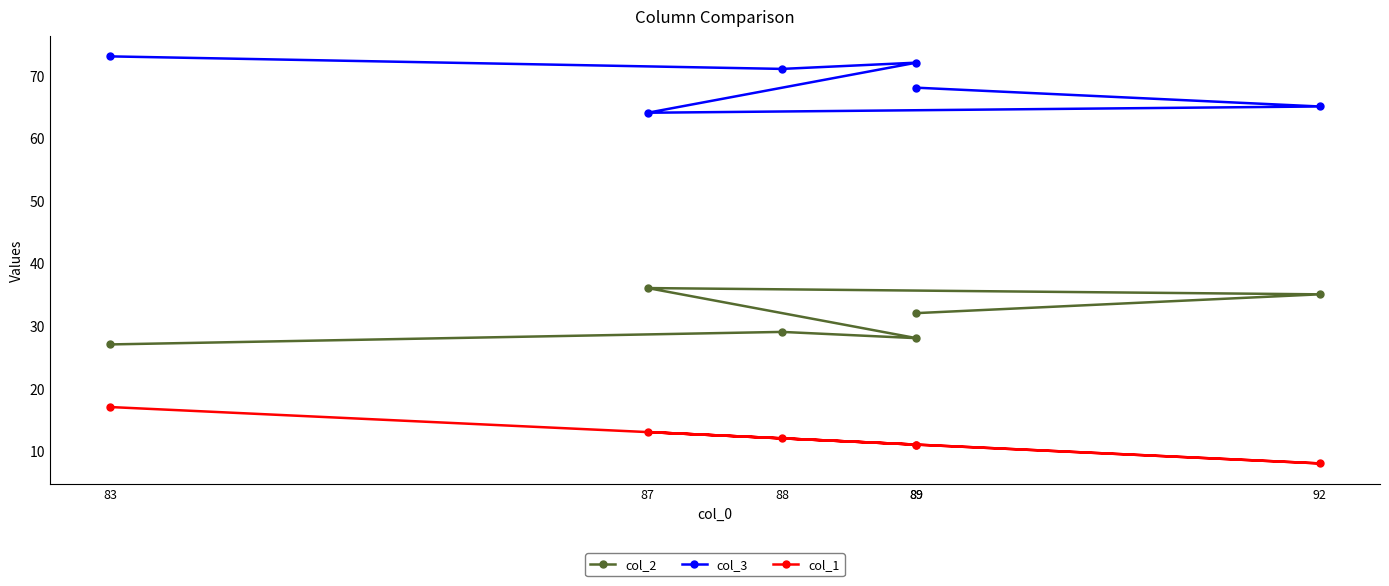

Does the chart display data point markers on the line(s)?

Yes